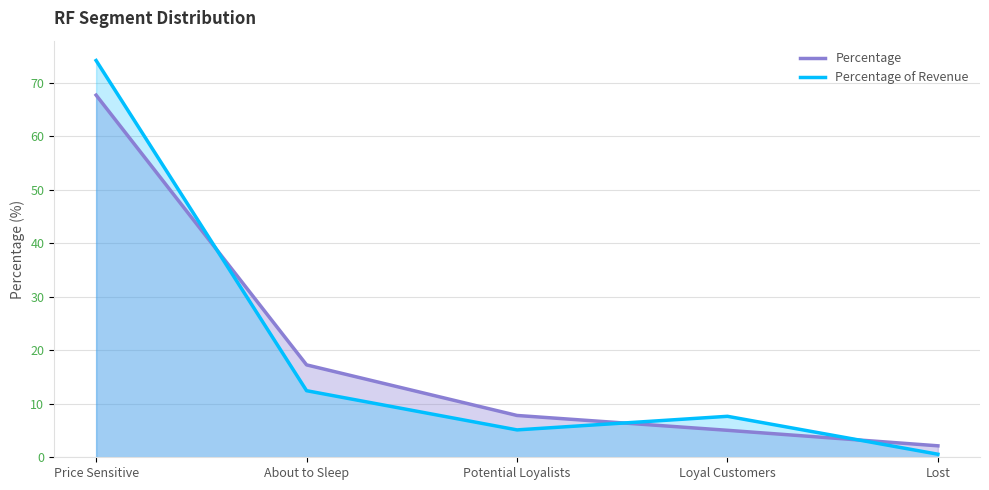

What is the spread (max minus min) of values at Potential Loyalists?

2.7